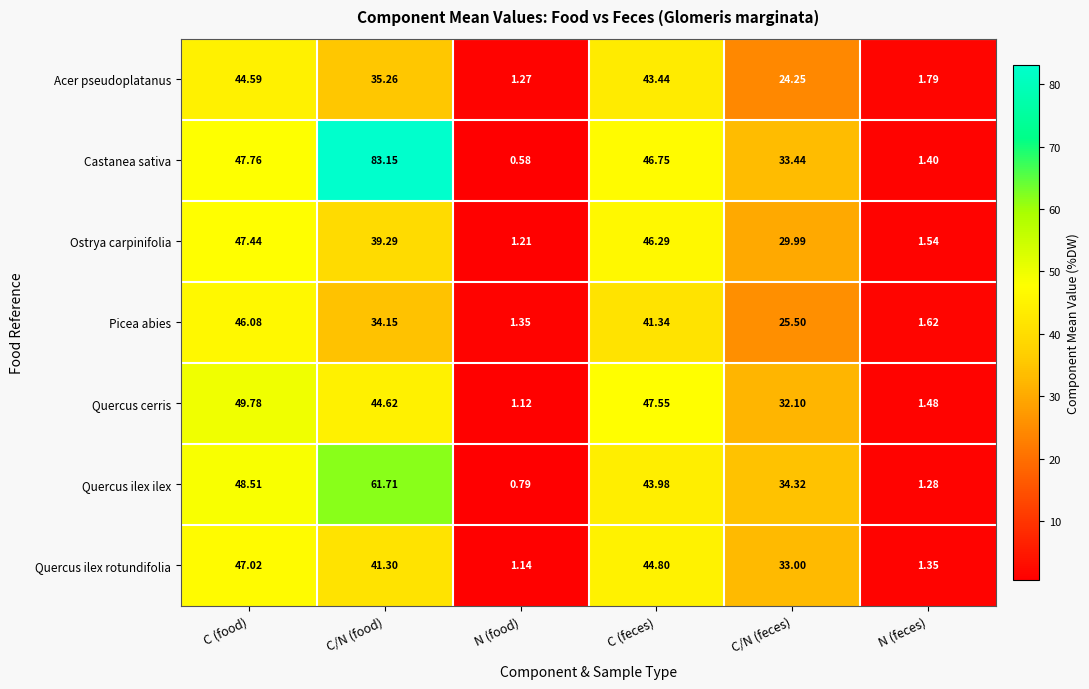

At how many categories does at least one series exceed 40?

3